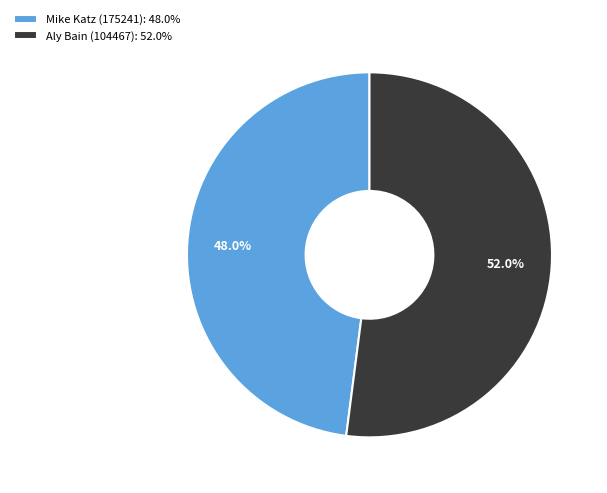

What percentage is the Mike Katz (175241) slice, to the nearest percent?

48%